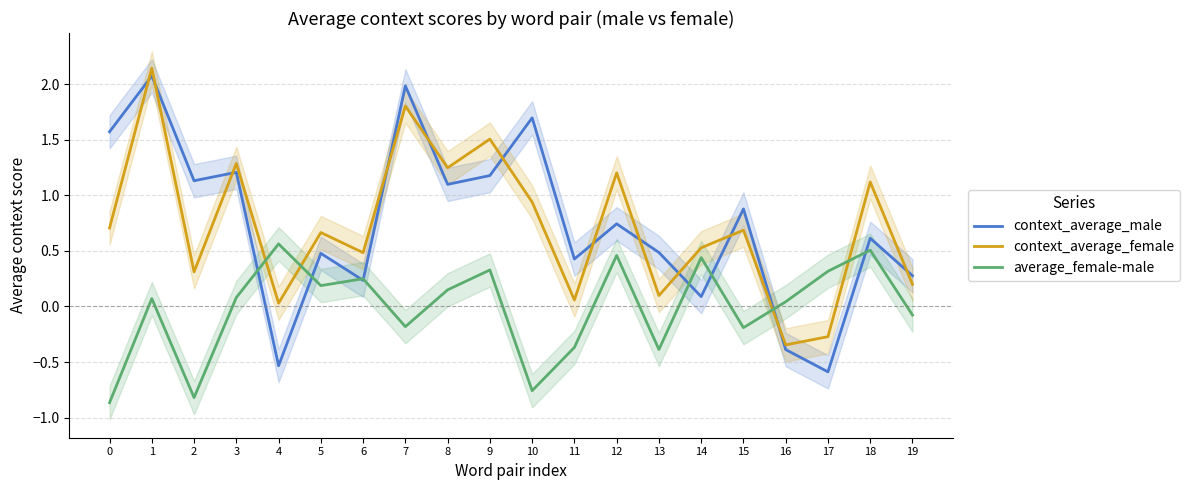

How many interior local peaks does the average_female-male series have?

7